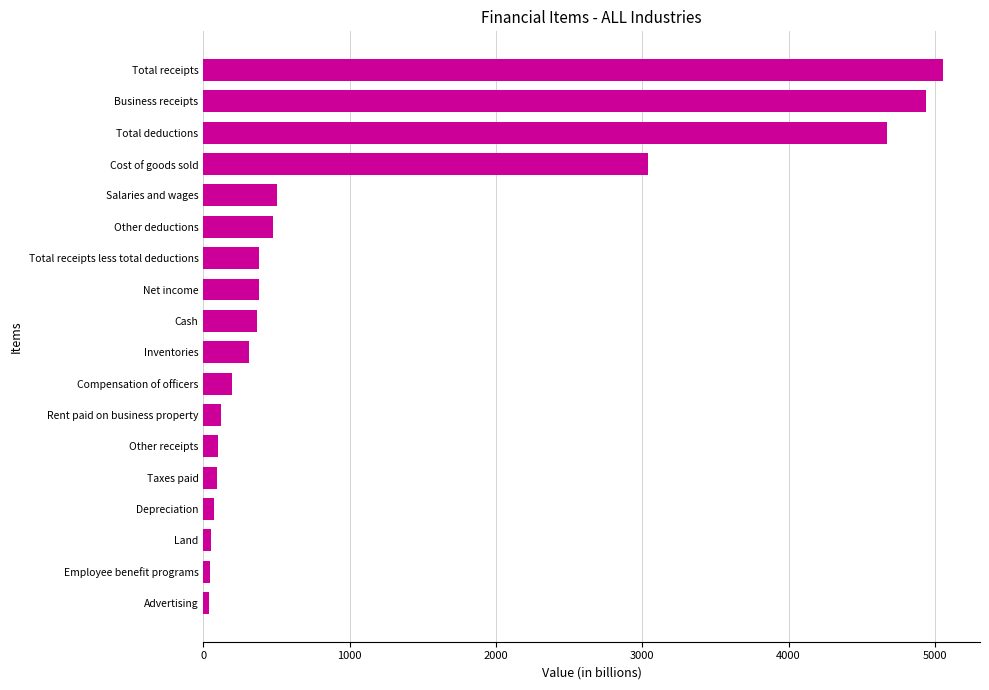

Which has a higher value, Total receipts less total deductions or Compensation of officers?

Total receipts less total deductions